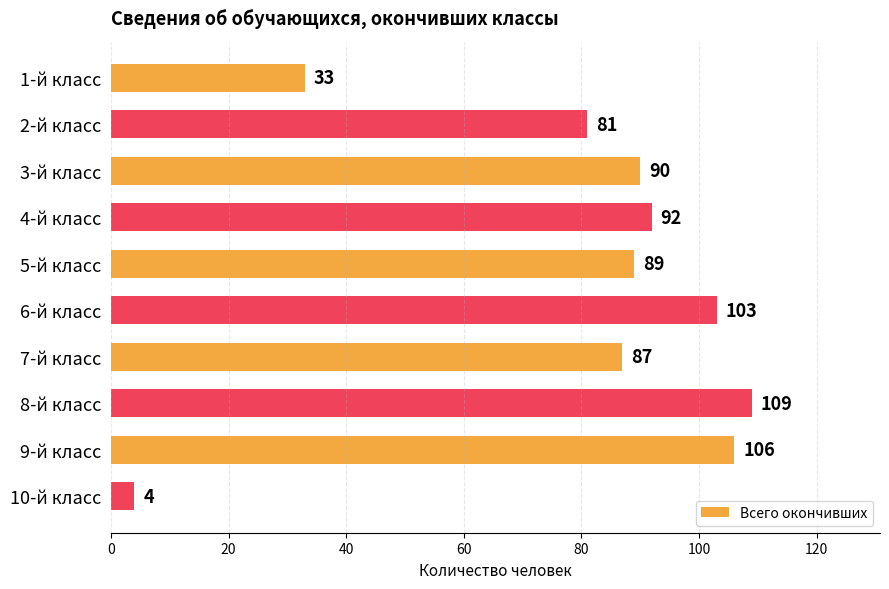

Which has a higher value, 9-й класс or 5-й класс?

9-й класс